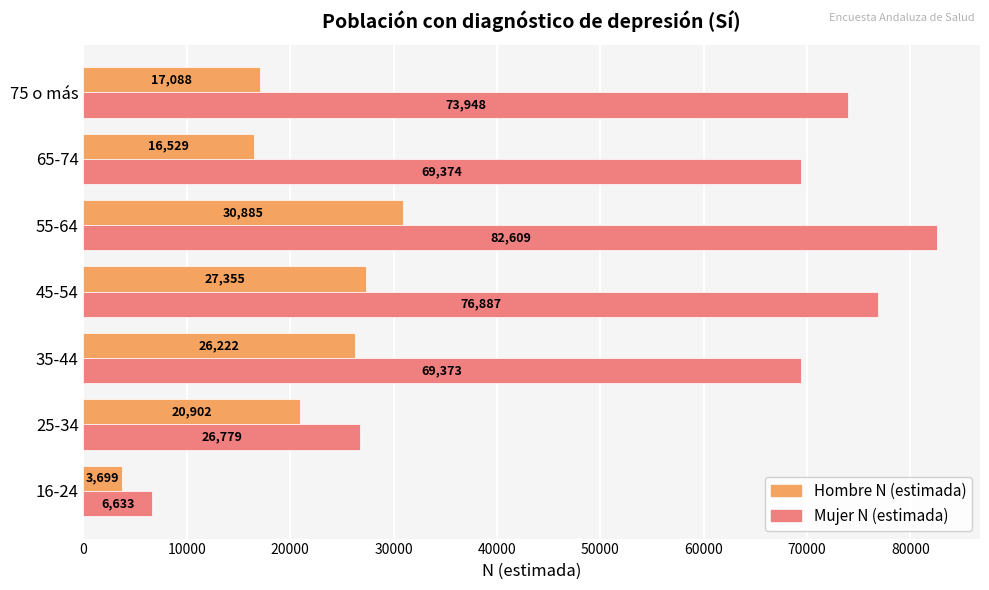

What is the spread (max minus min) of values at 45-54?

49532